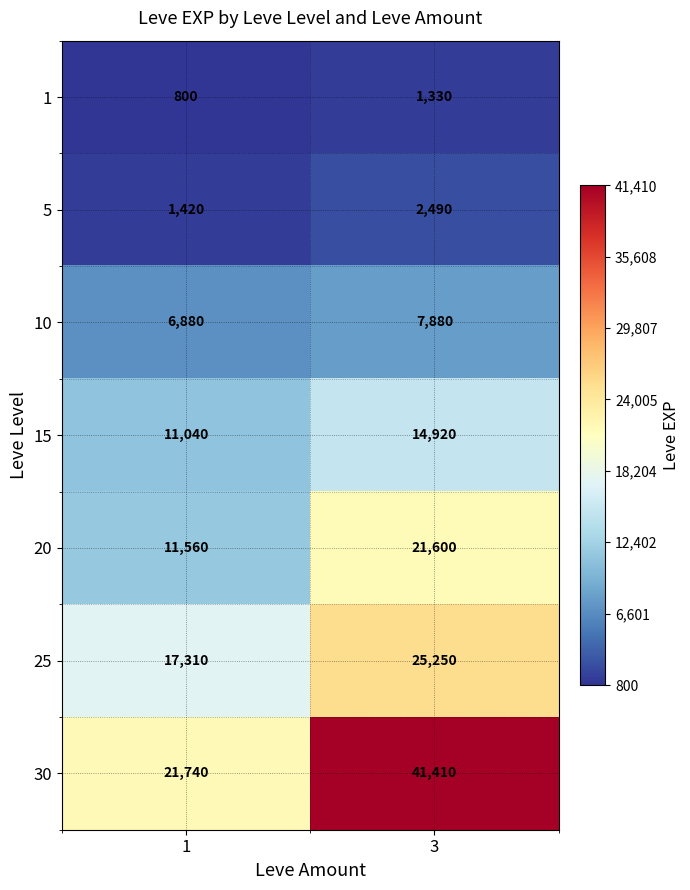

What is the total value across all series at 3?

114880